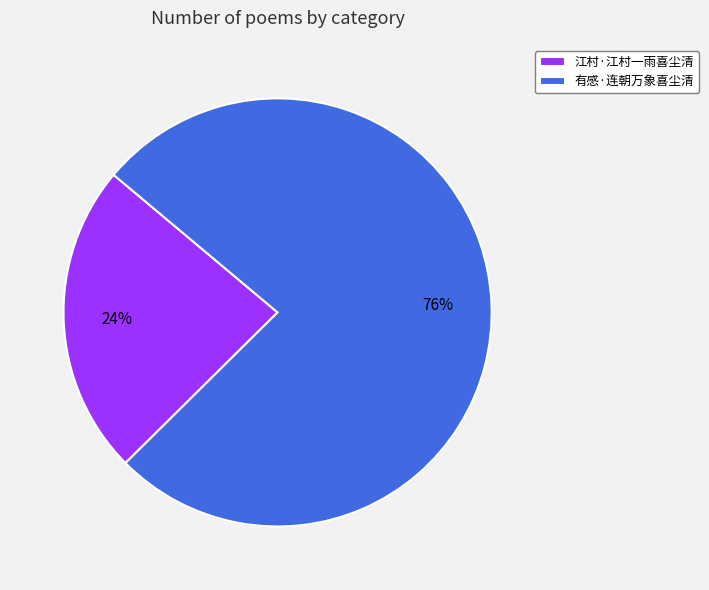

What is the smallest slice in the pie chart?

江村·江村一雨喜尘清